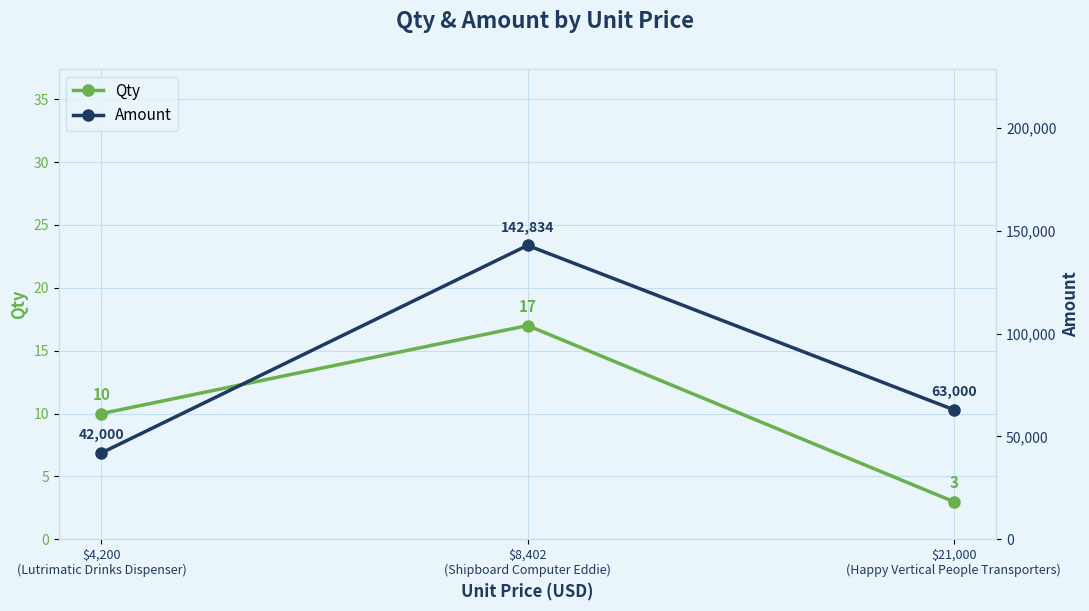

What is the minimum value for Qty?

3